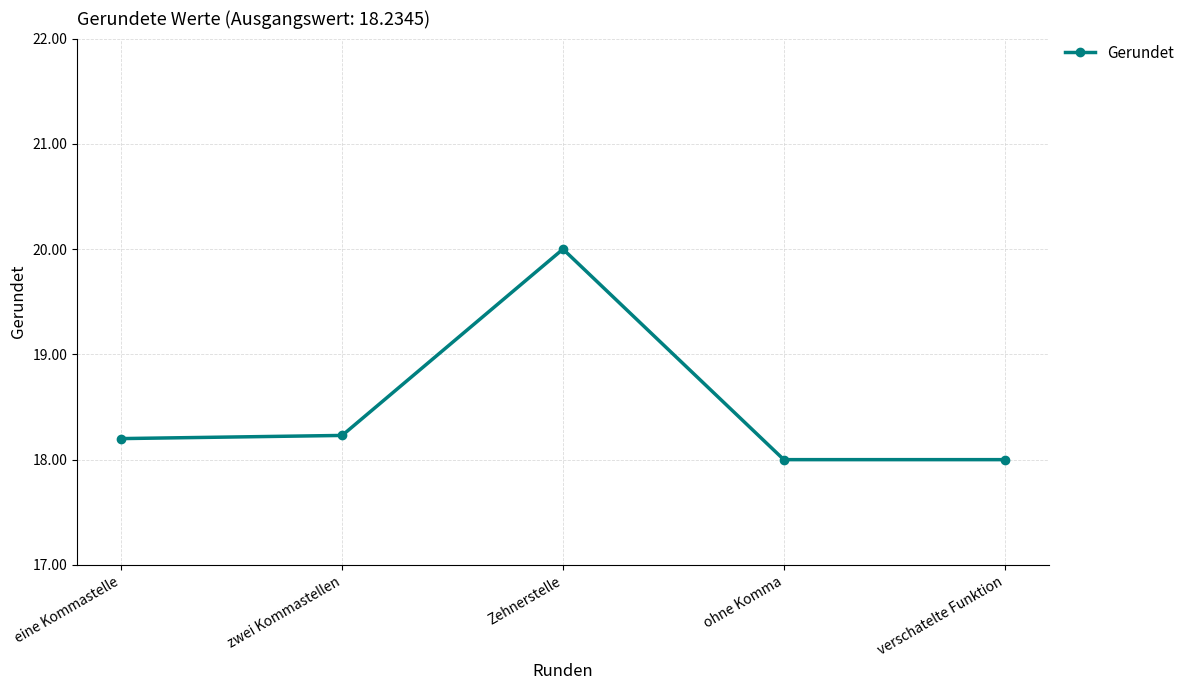

The chart shows a value of 9.7 at zwei Kommastellen. True or false?

False